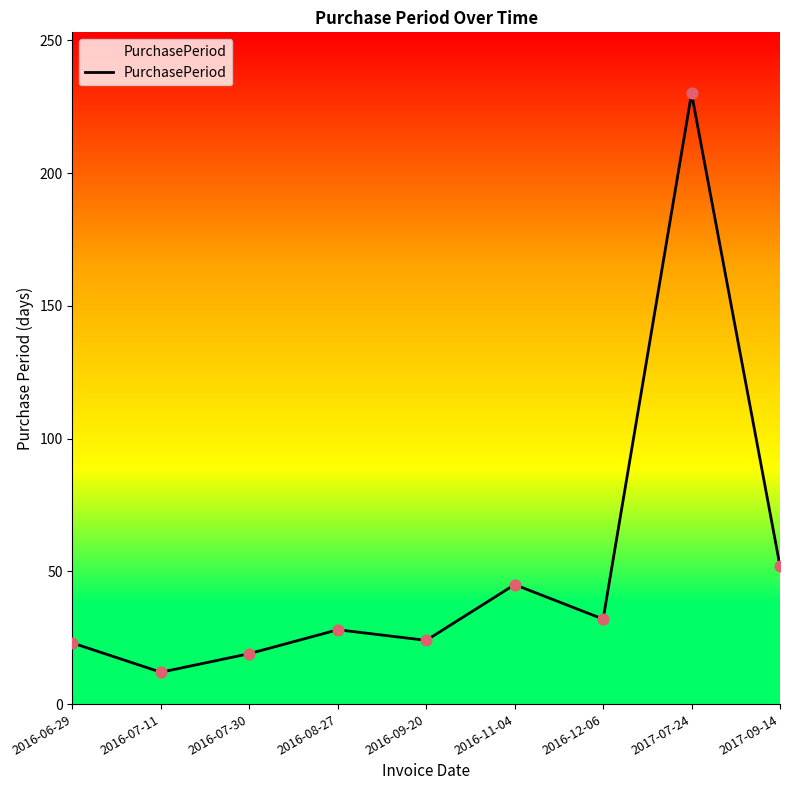

What is the ratio of the value at 2017-07-24 to the value at 2016-12-06?

7.2